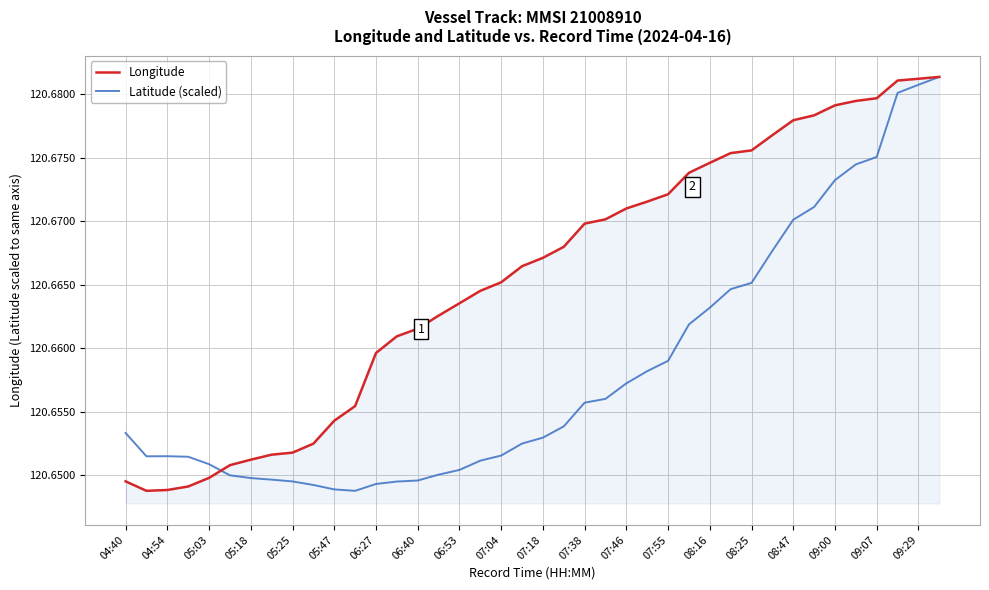

List the series in order of their overall mean, highest first.

Longitude, Latitude (scaled)